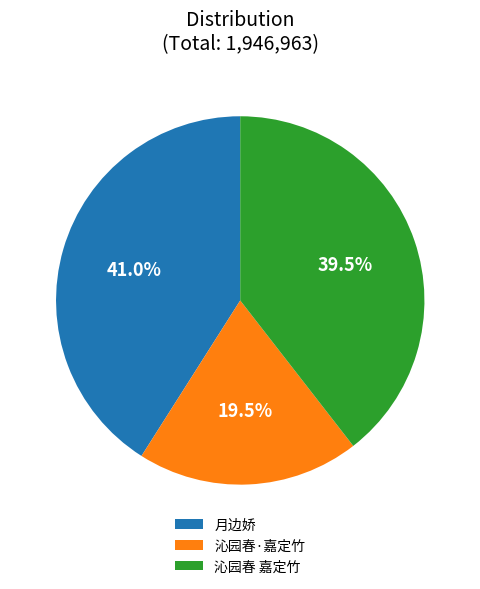

Combined, what portion of the pie is 沁园春·嘉定竹 and 月边娇?

60.5%